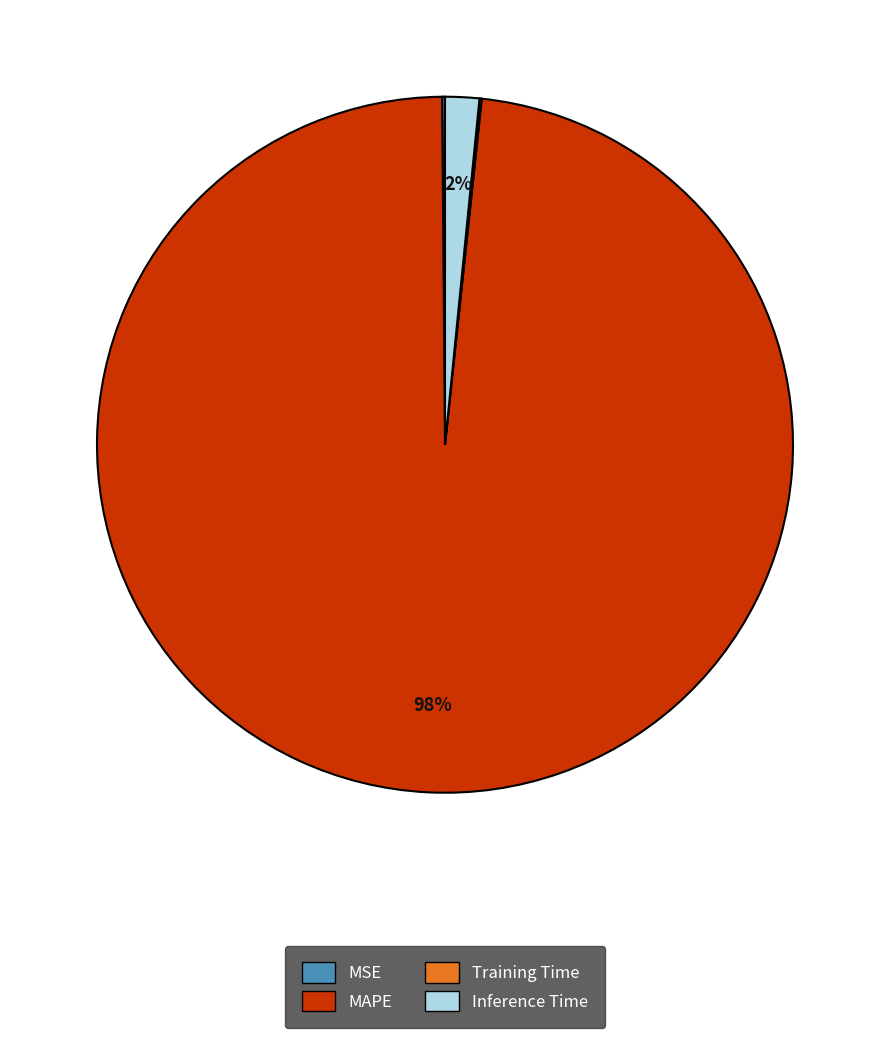

Which category has the biggest portion of the pie?

MAPE